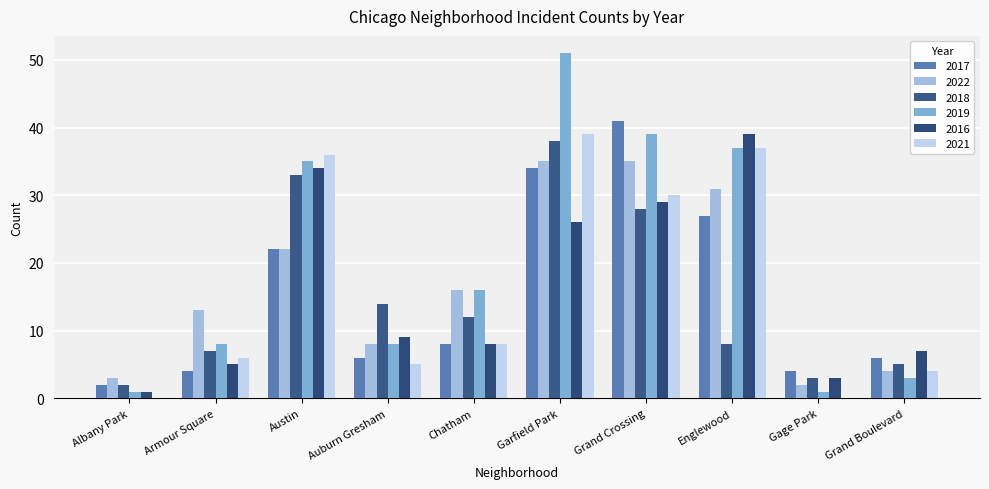

Count the number of categories in the chart.

10